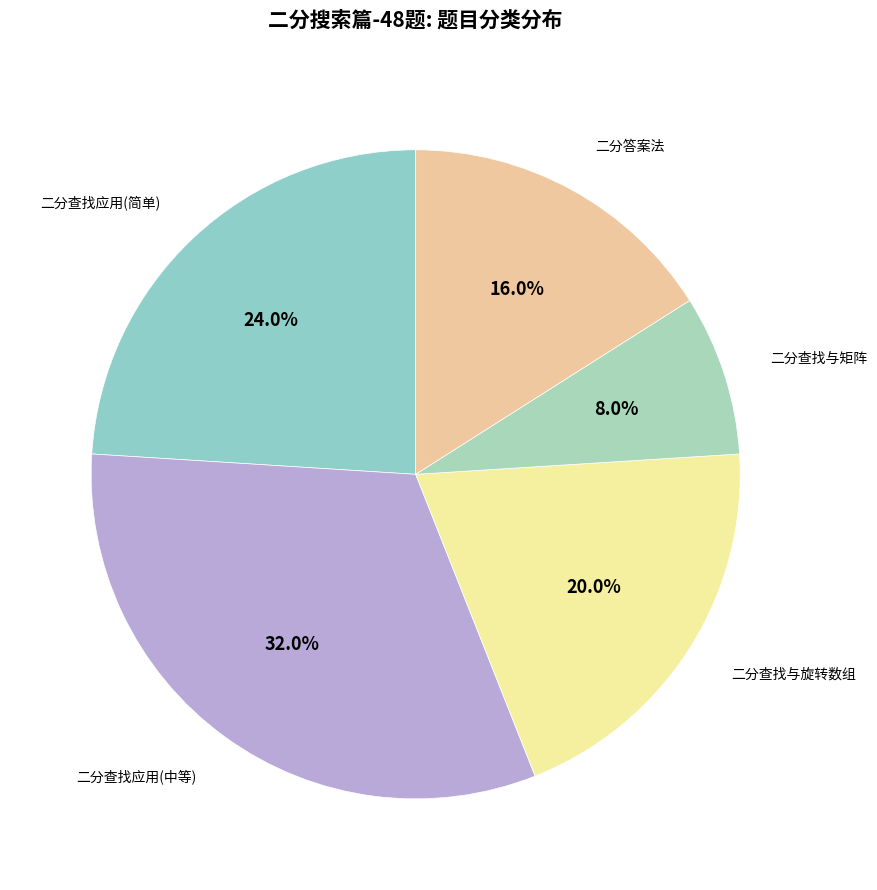

Which slice is the smallest?

二分查找与矩阵